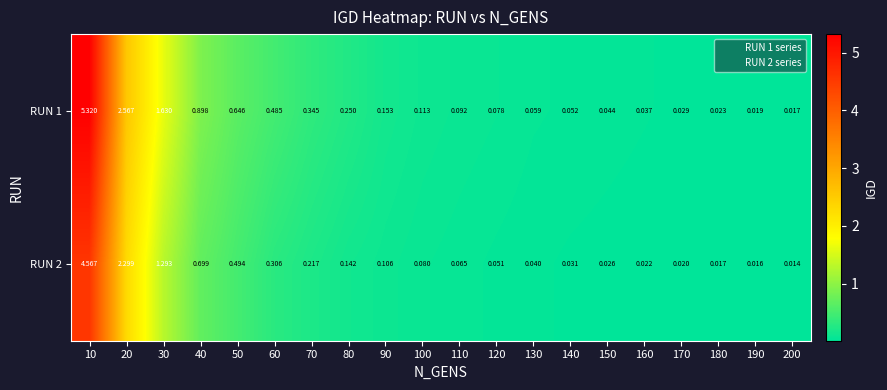

Count the number of data series in this chart.

2